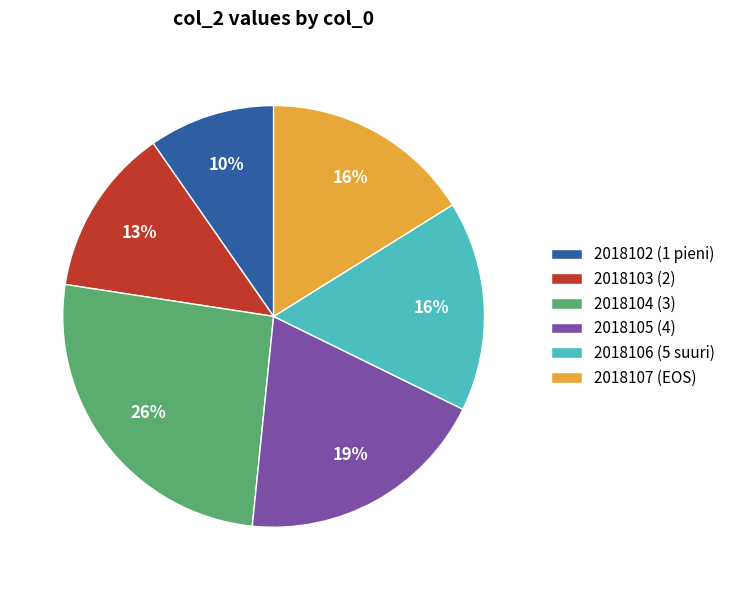

Is there a majority slice in this chart?

No